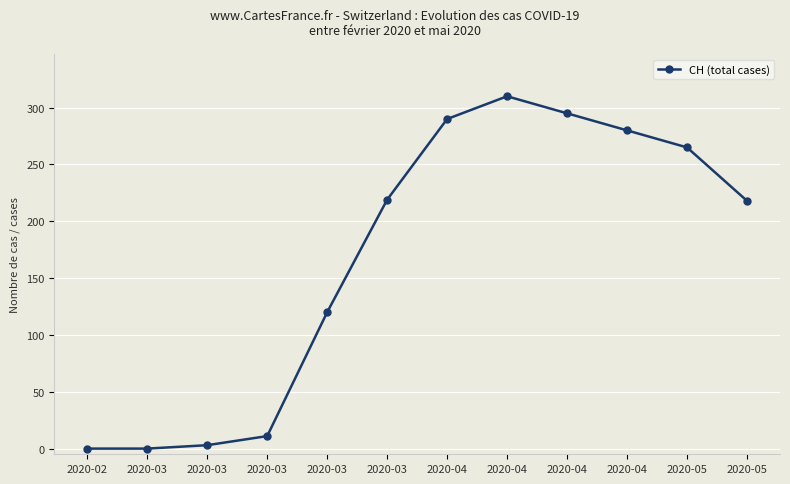

Reading right to left, list all the values displayed in this chart.

218	265	280	295	310	290	219	120	11	3	0	0